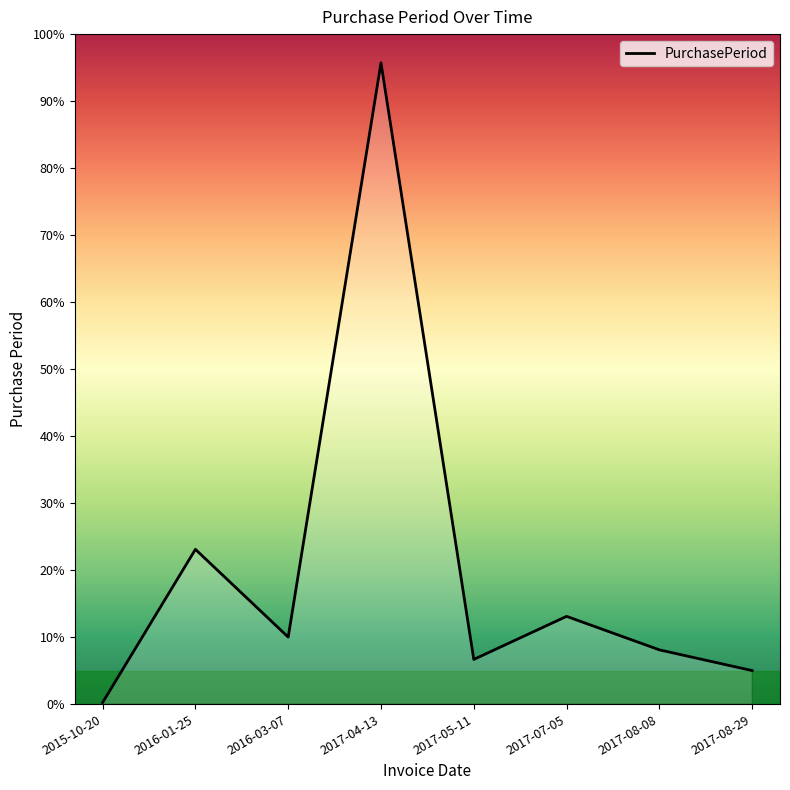

What position from the right is 2017-08-29?

1